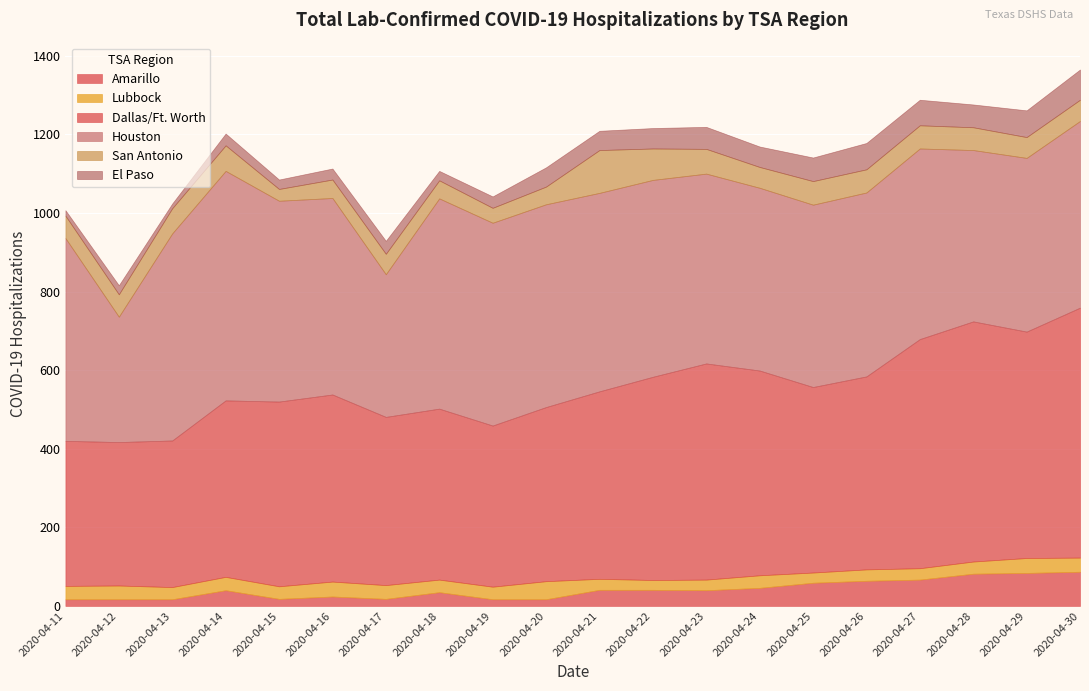

How many lines are shown in the chart?

6